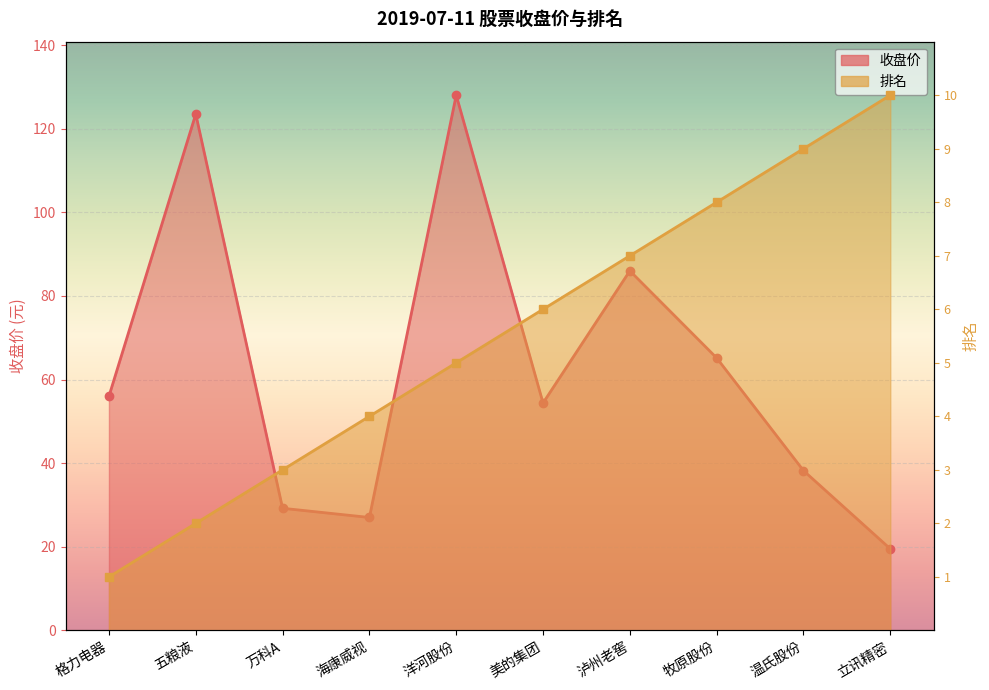

What is the approximate value of 收盘价 at 洋河股份?

128.0